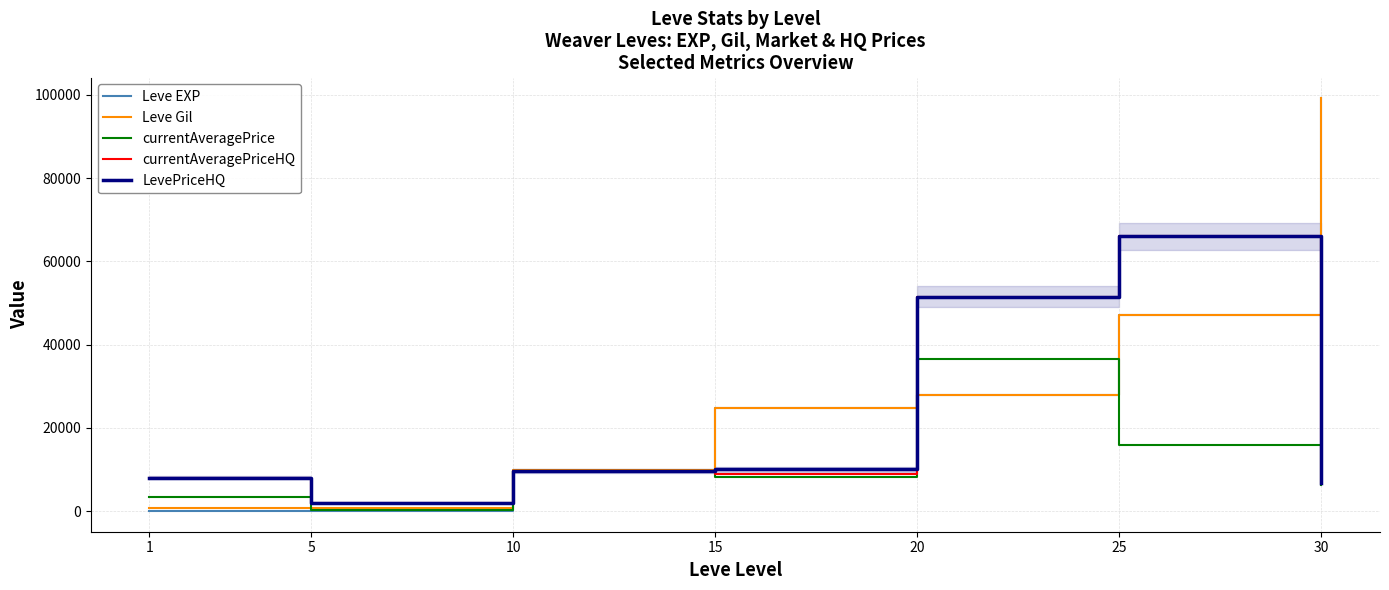

What are all the series names shown in the legend?

Leve EXP, Leve Gil, currentAveragePrice, currentAveragePriceHQ, LevePriceHQ